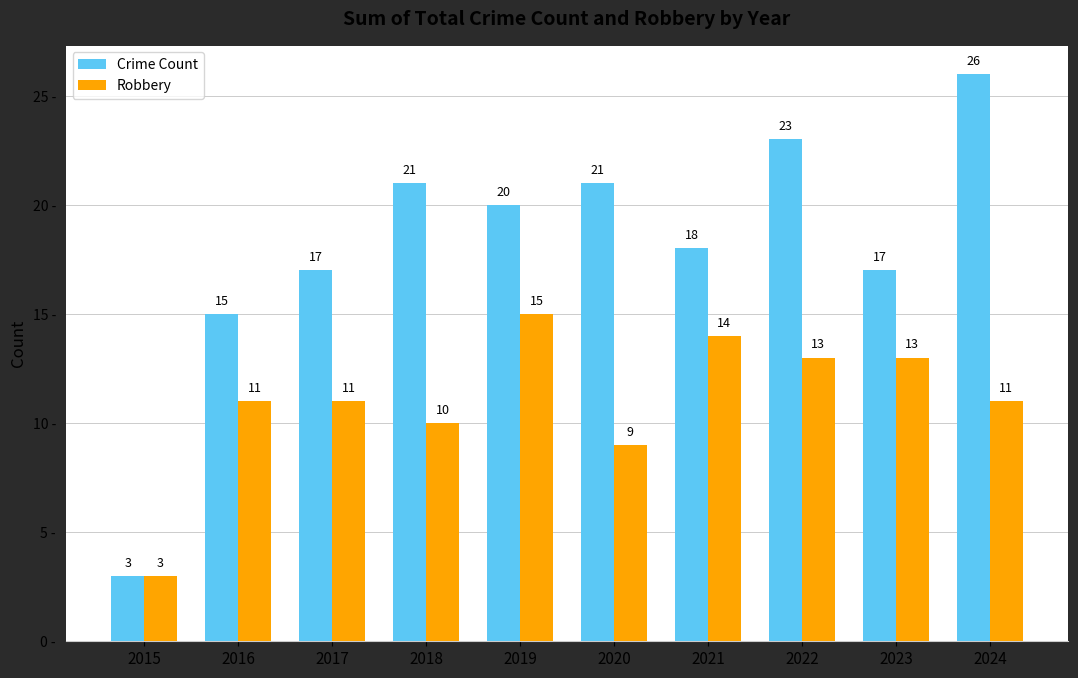

What are all the series names shown in the legend?

Crime Count, Robbery